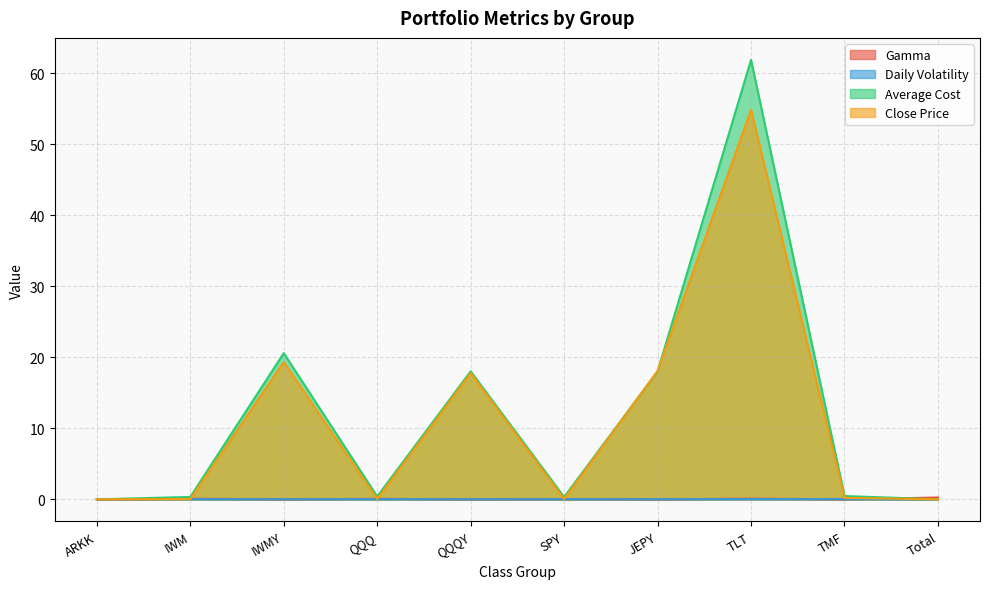

At which category does Average Cost reach its first local peak?

IWMY